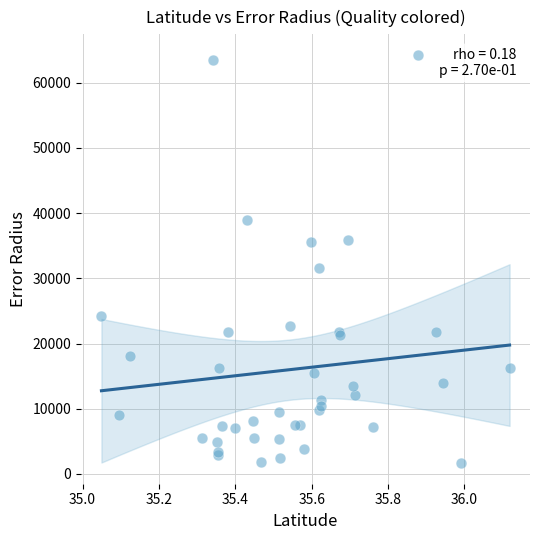

What Y value in the scatter plot is closest to 32952?

31652